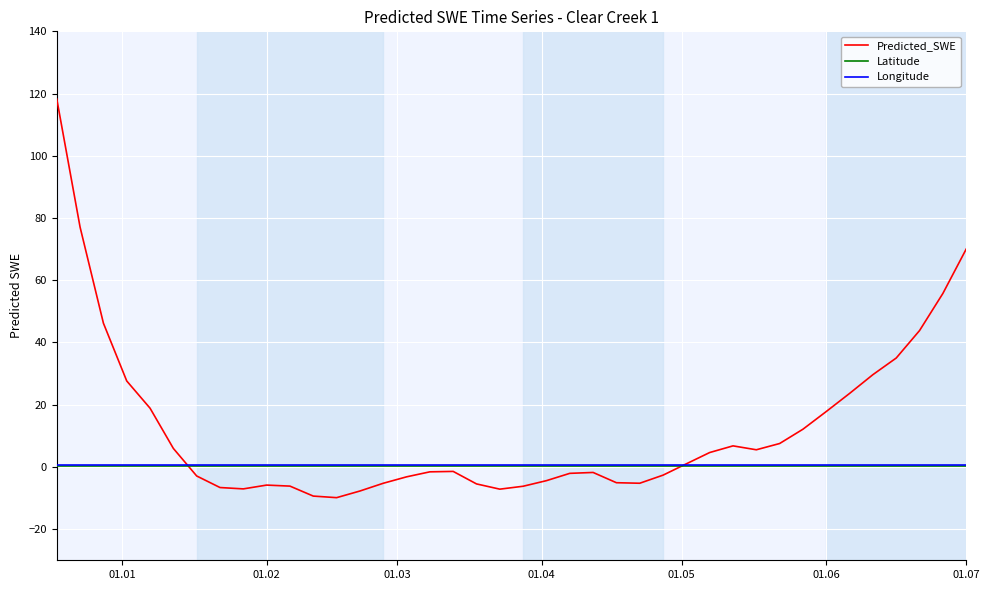

Which series has the largest total across all categories?

Predicted_SWE